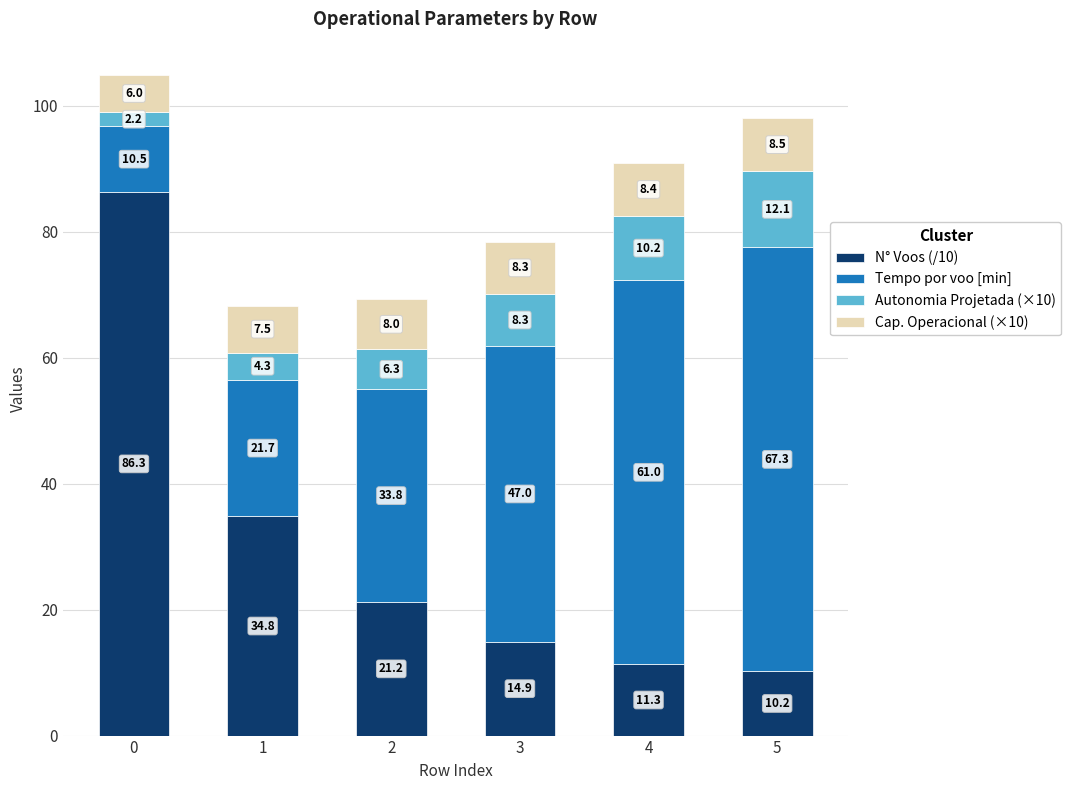

Reading left to right, transcribe the values for N° Voos (/10).

86.3	34.8	21.2	14.9	11.3	10.2